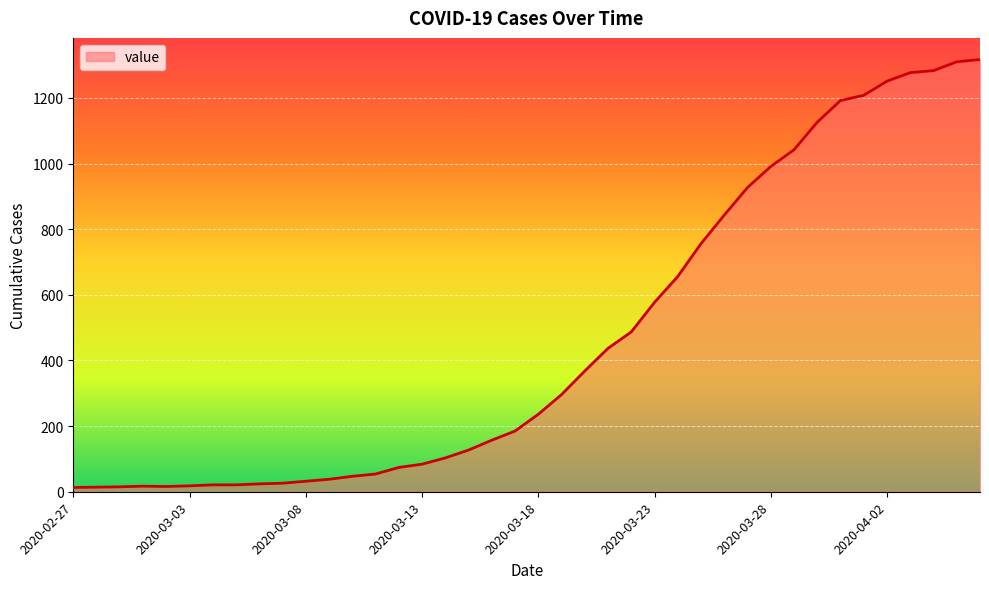

What is the greatest value displayed?

1317